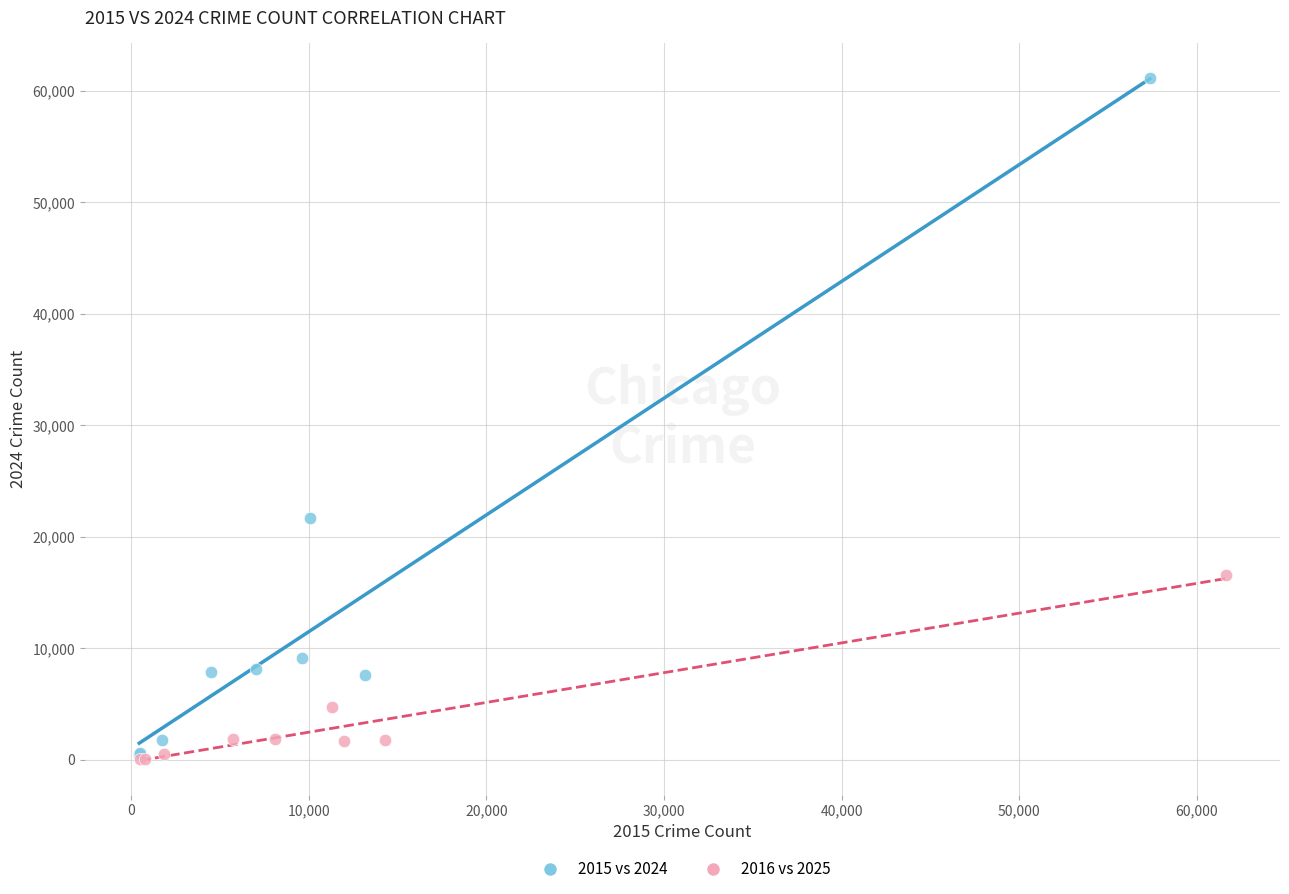

What are all the series names shown in the legend?

2015 vs 2024, 2016 vs 2025